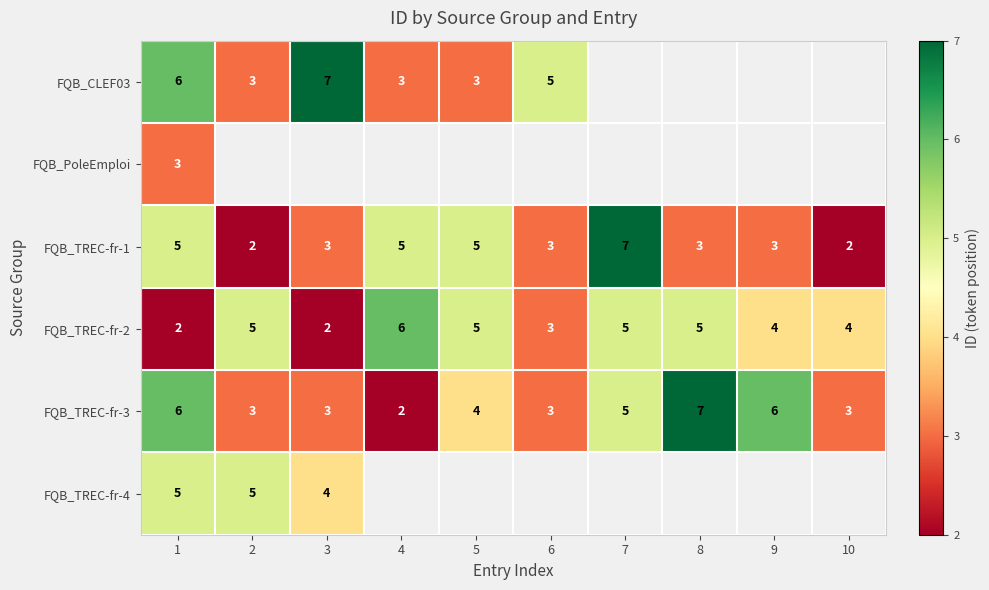

How many series are shown in this chart?

6